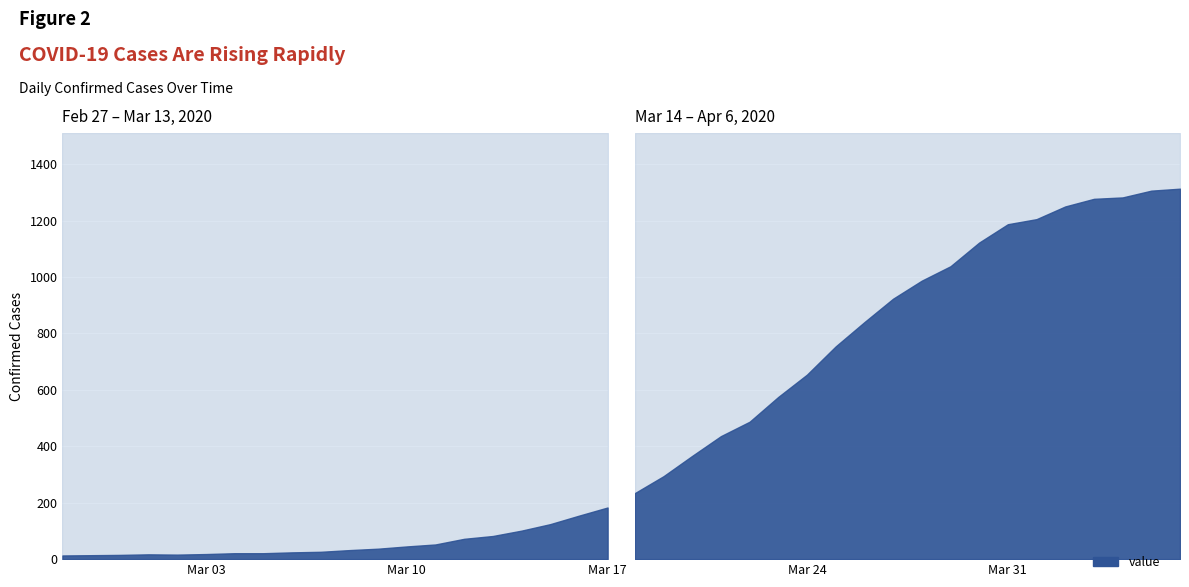

How many distinct data groups are displayed?

1